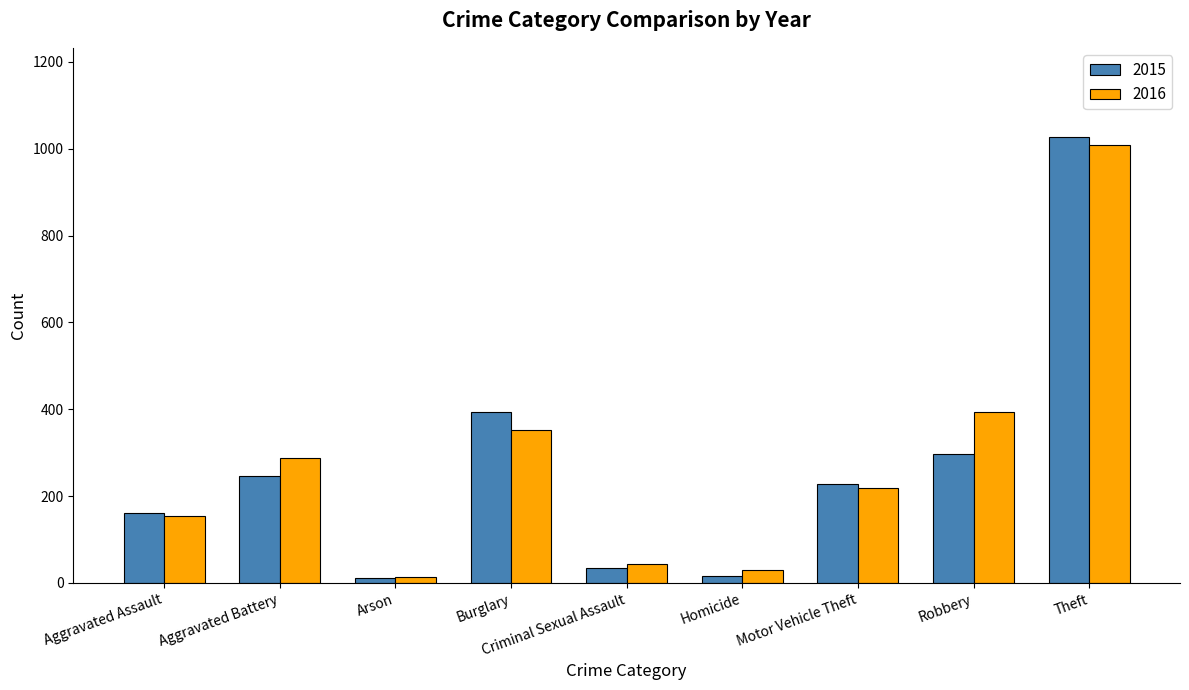

At which label does 2016 first exceed 218?

Aggravated Battery